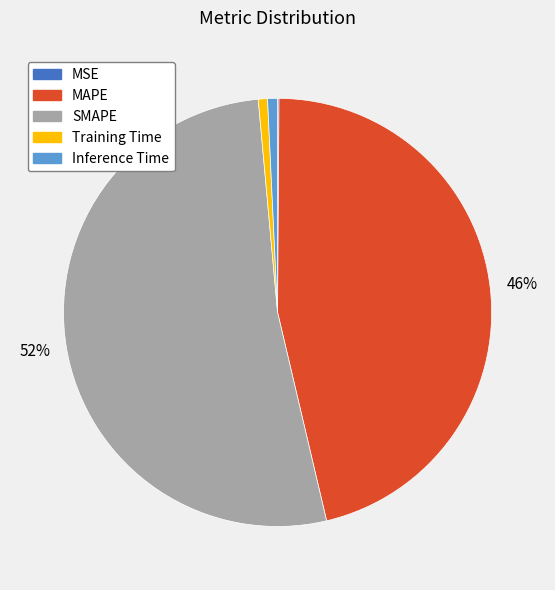

To the nearest percent, what portion does Inference Time represent?

1%